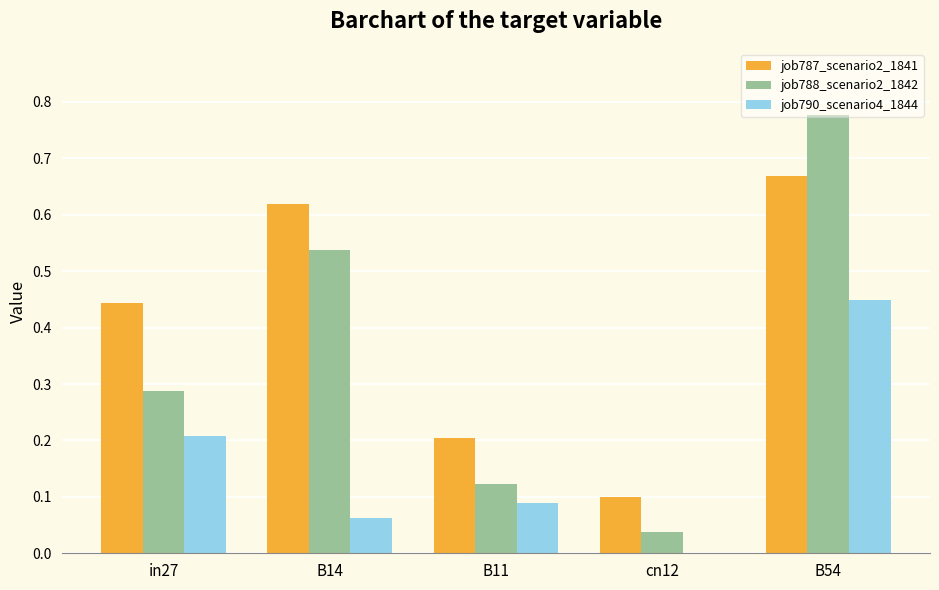

Which series has the largest total across all categories?

job787_scenario2_1841